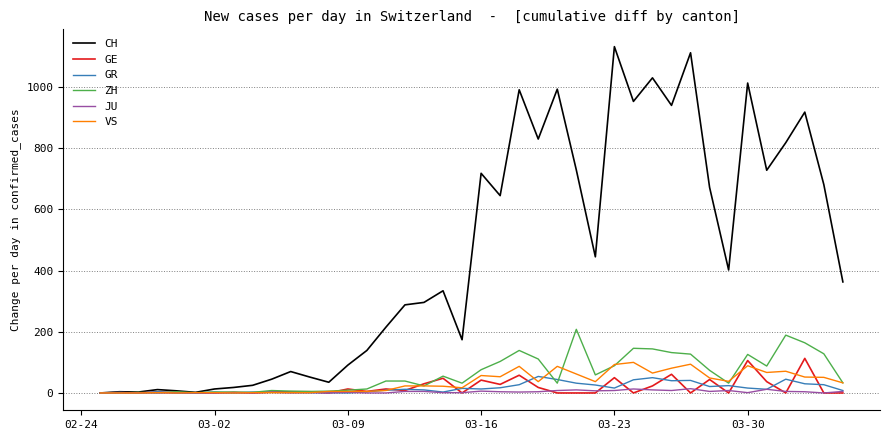

What are all the series names shown in the legend?

CH, GE, GR, ZH, JU, VS